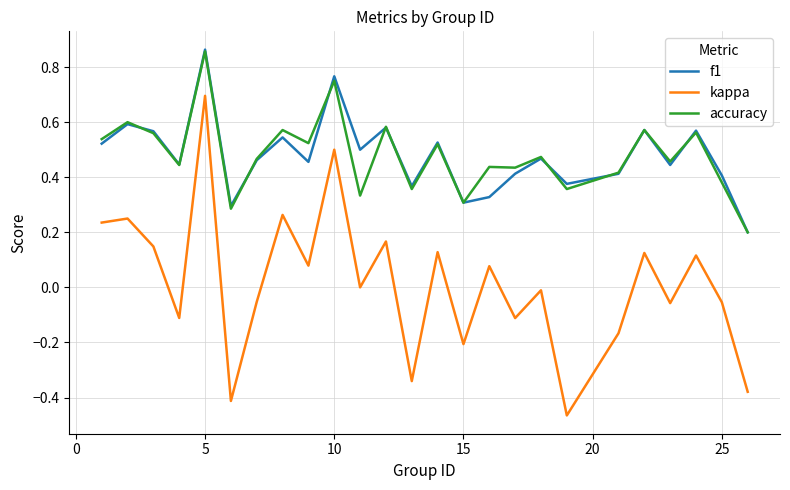

Which series has the widest spread of values?

kappa